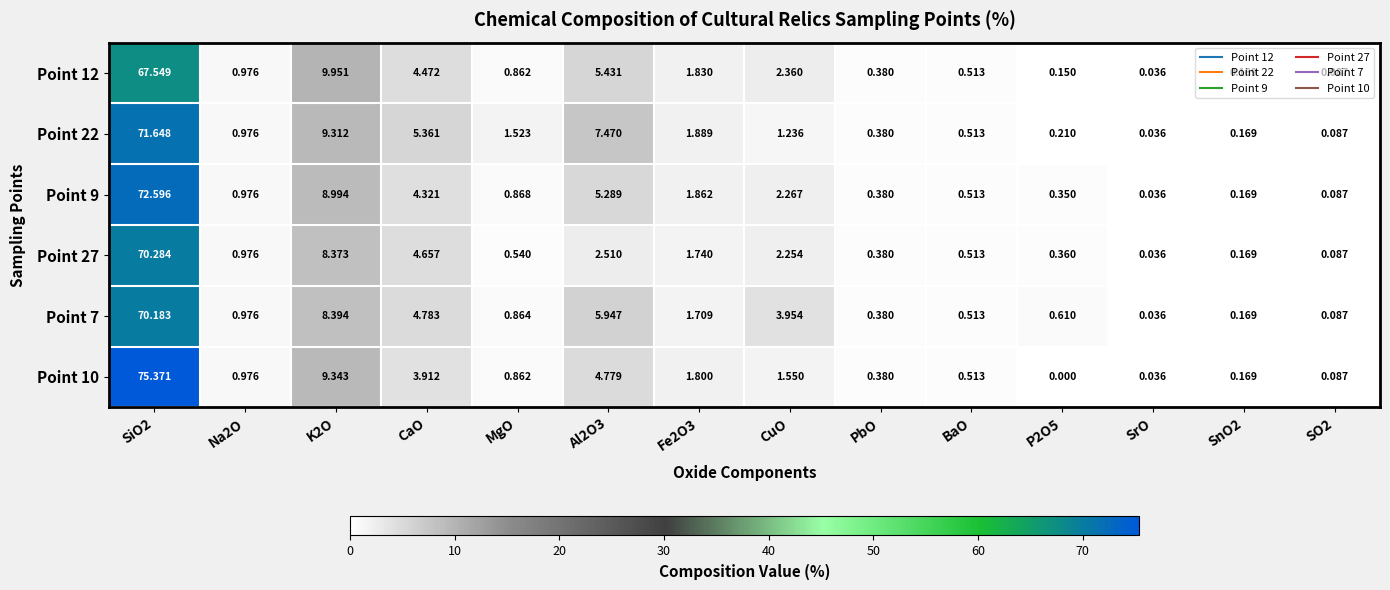

Rank the series at CuO from lowest to highest value.

Point 22, Point 10, Point 27, Point 9, Point 12, Point 7